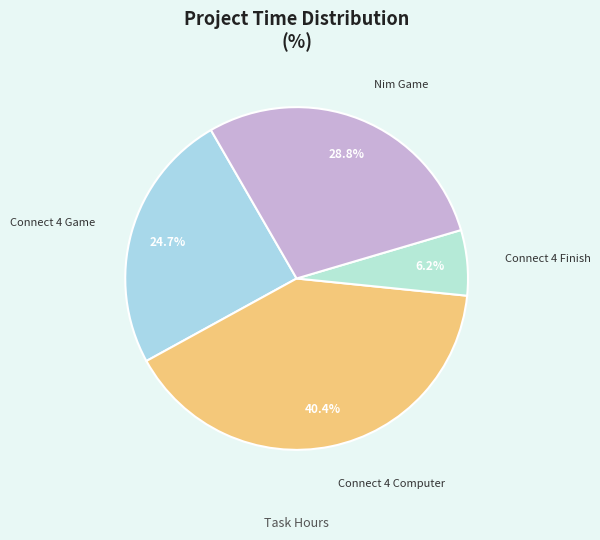

Rank the categories by value from lowest to highest.

Connect 4 Finish, Connect 4 Game, Nim Game, Connect 4 Computer